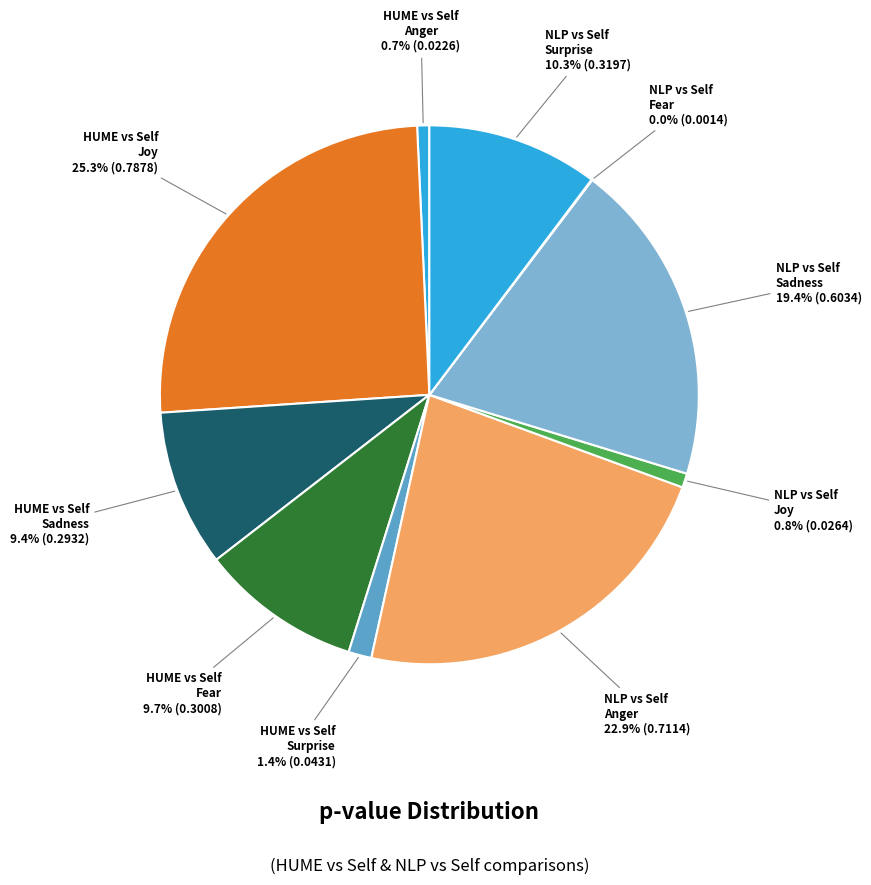

Rank the categories by value from lowest to highest.

NLP vs Self - Fear, HUME vs Self - Anger, NLP vs Self - Joy, HUME vs Self - Surprise, HUME vs Self - Sadness, HUME vs Self - Fear, NLP vs Self - Surprise, NLP vs Self - Sadness, NLP vs Self - Anger, HUME vs Self - Joy